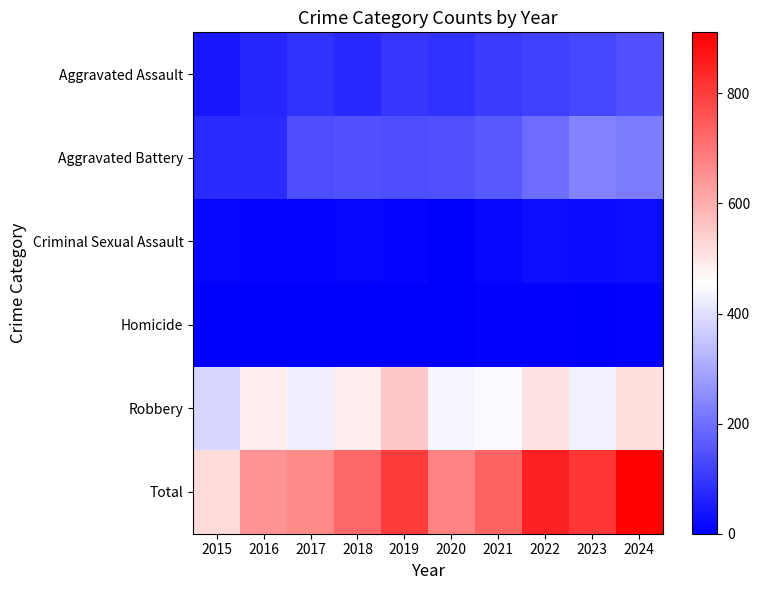

What is the spread (max minus min) of values at 2016?

646